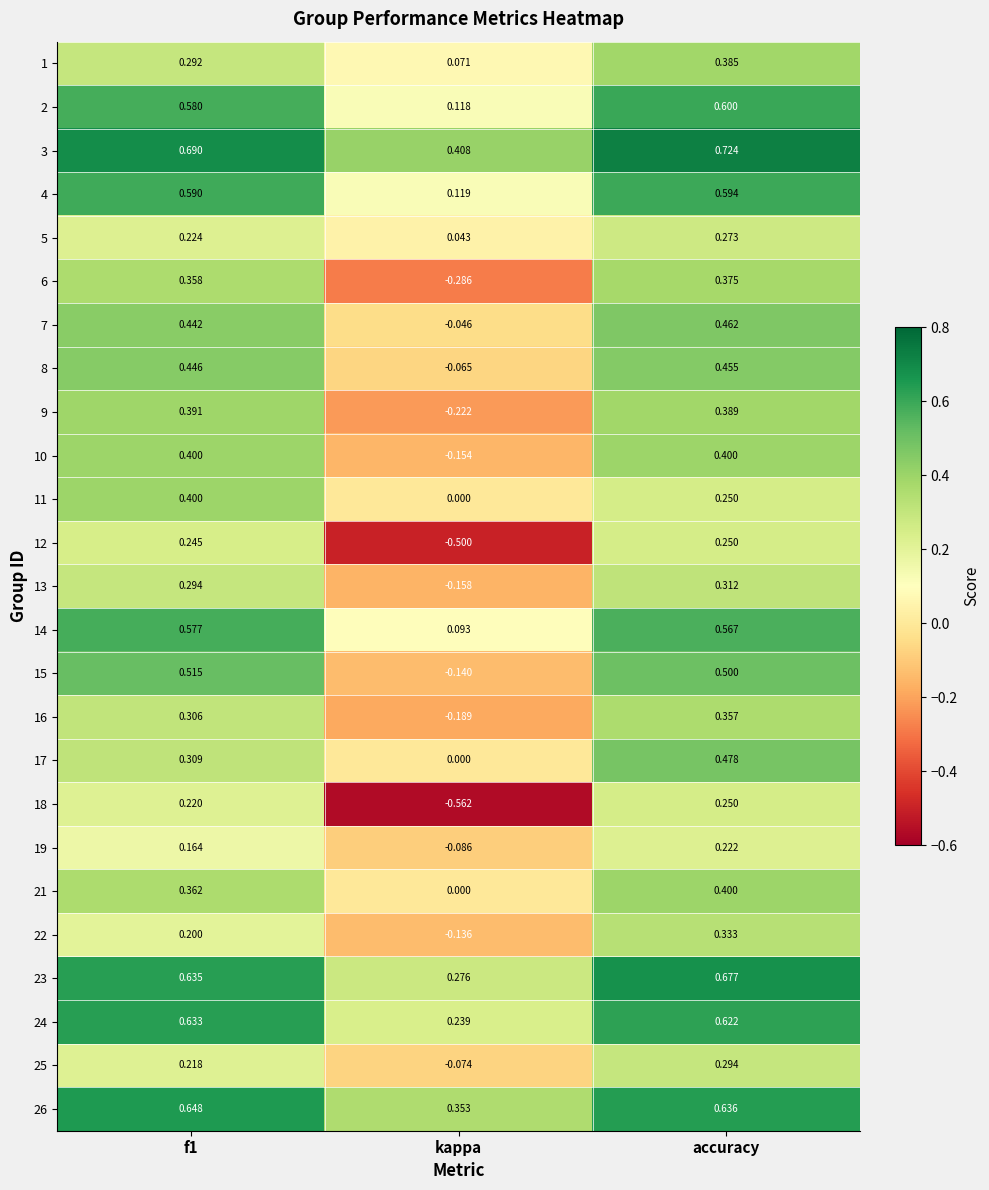

Which category has the highest value in the 1 series?

accuracy